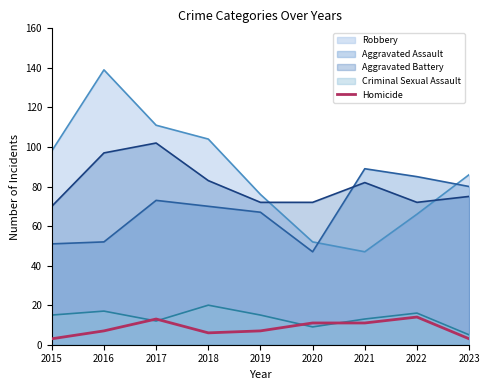

What is the maximum value shown in the chart?

139